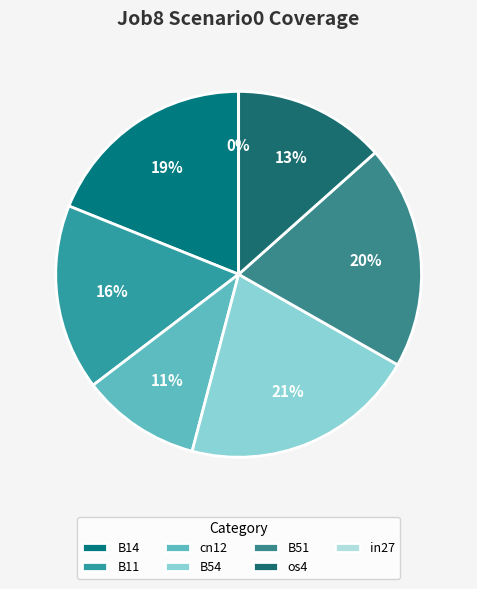

Rank the categories by value from highest to lowest.

B54, B51, B14, B11, os4, cn12, in27